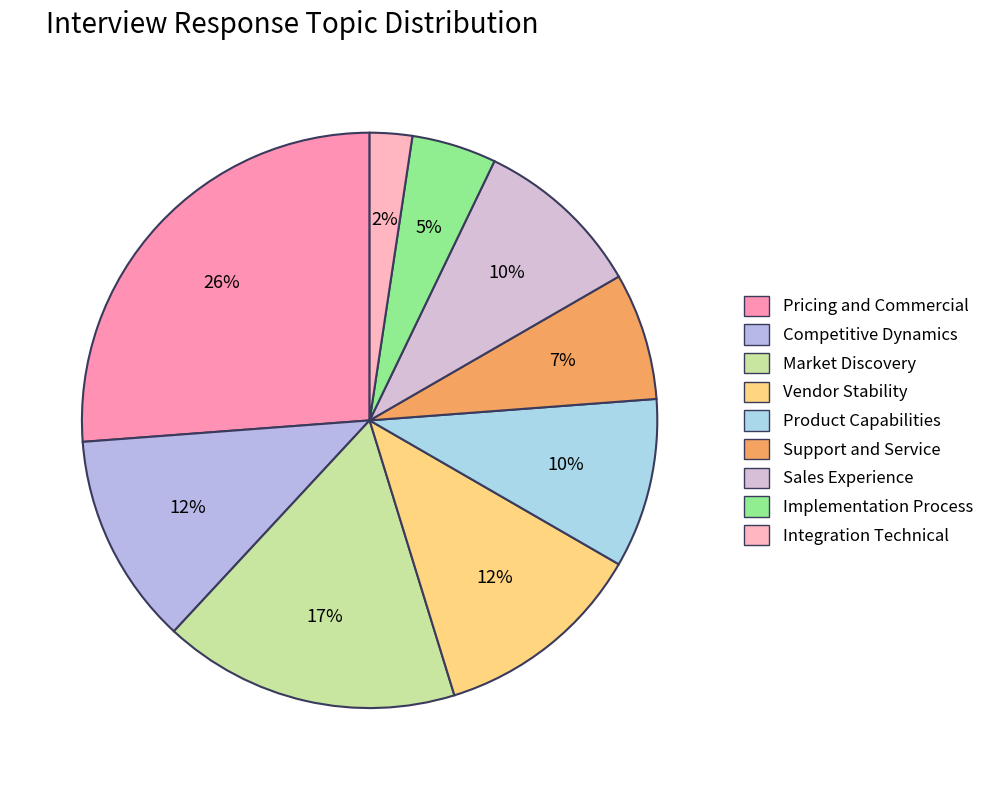

To the nearest percent, what is the difference between the Support and Service and Implementation Process slice percentages?

2%